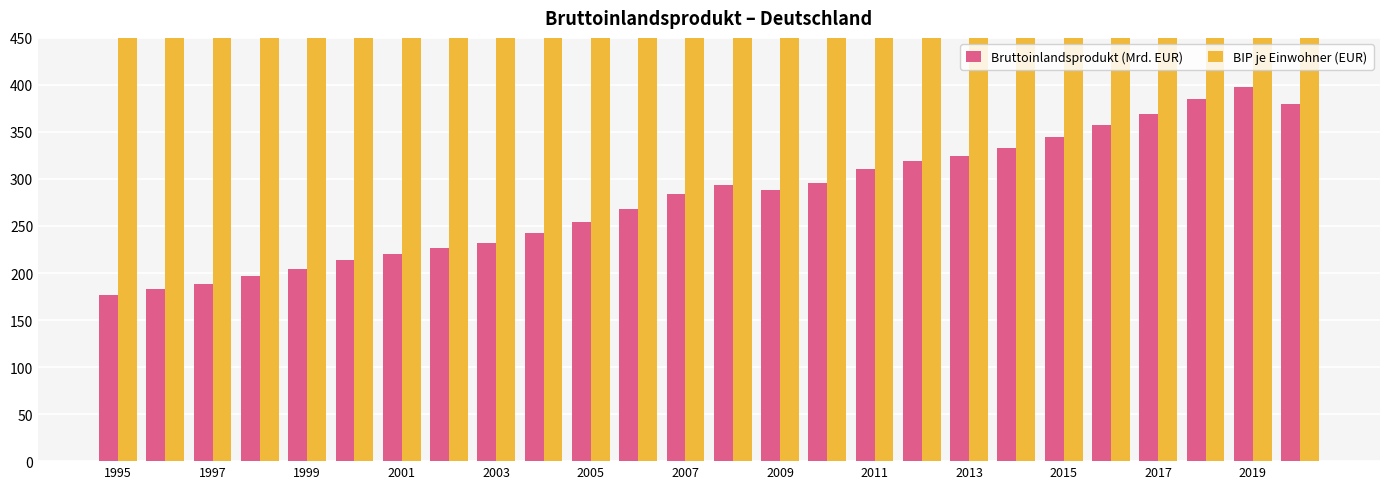

Is the value of Bruttoinlandsprodukt (Mrd. EUR) at 15 greater than the value of BIP je Einwohner (EUR) at 25?

No